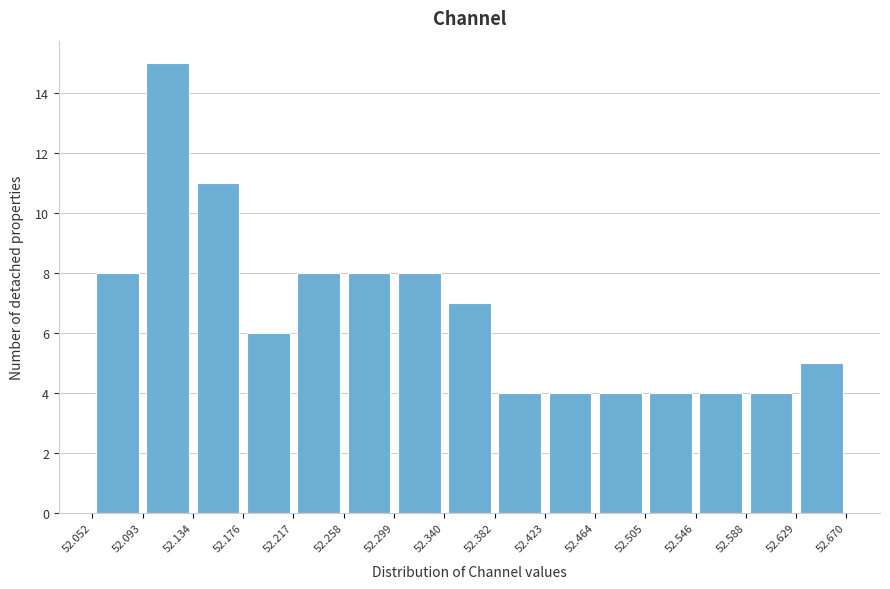

Reading left to right, transcribe this chart: for each bar, give the range it covers on the x-axis and its height. The values are not printed on the chart, so give them approximately, as read against the axis.

52.052 to 52.093: 8
52.093 to 52.134: 15
52.134 to 52.176: 11
52.176 to 52.217: 6
52.217 to 52.258: 8
52.258 to 52.299: 8
52.299 to 52.340: 8
52.340 to 52.382: 7
52.382 to 52.423: 4
52.423 to 52.464: 4
52.464 to 52.505: 4
52.505 to 52.546: 4
52.546 to 52.588: 4
52.588 to 52.629: 4
52.629 to 52.670: 5